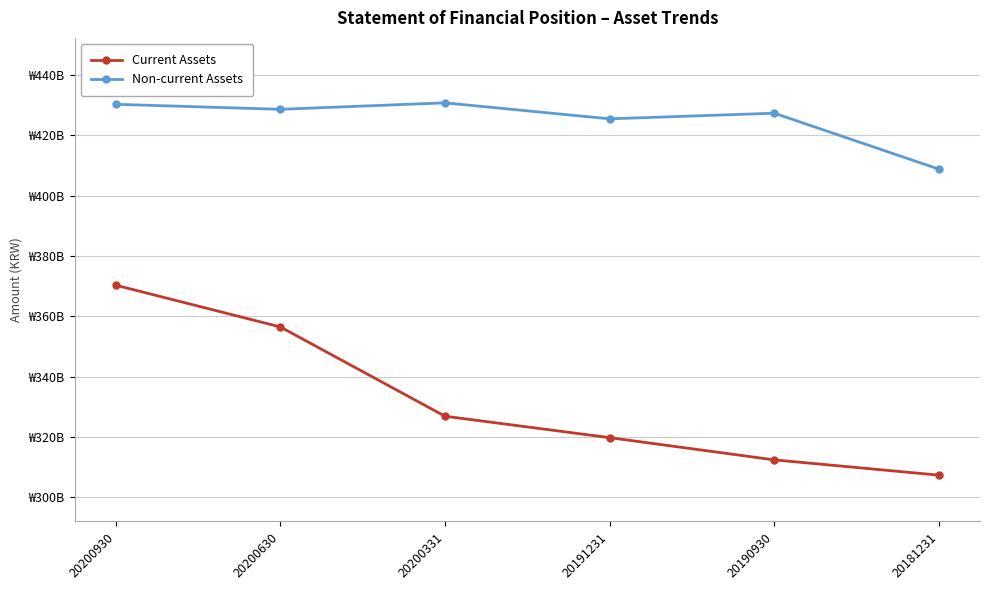

True or false: Current Assets and Non-current Assets intersect in this chart.

False